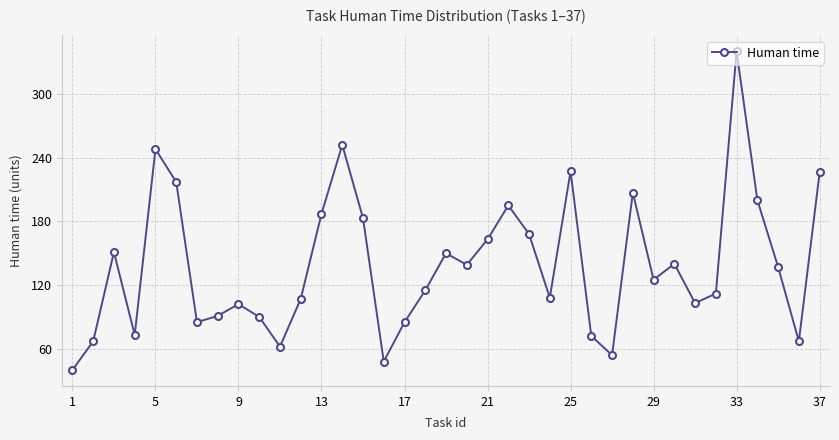

What is the smallest value displayed?

40